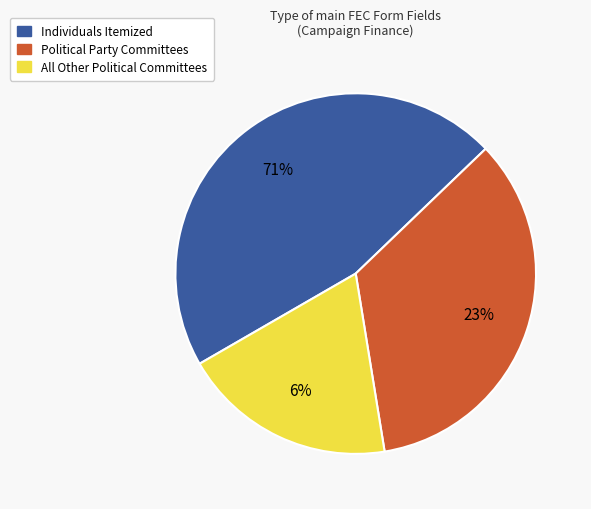

Combined, do Individuals Itemized and Political Party Committees account for over 50%?

Yes